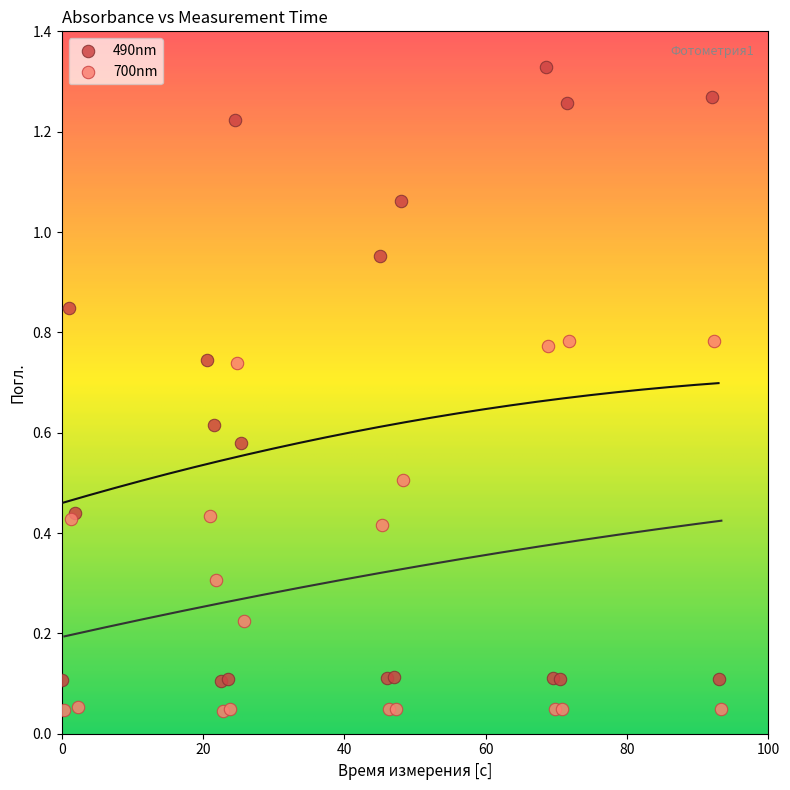

Which series has the widest spread of Y values?

490nm